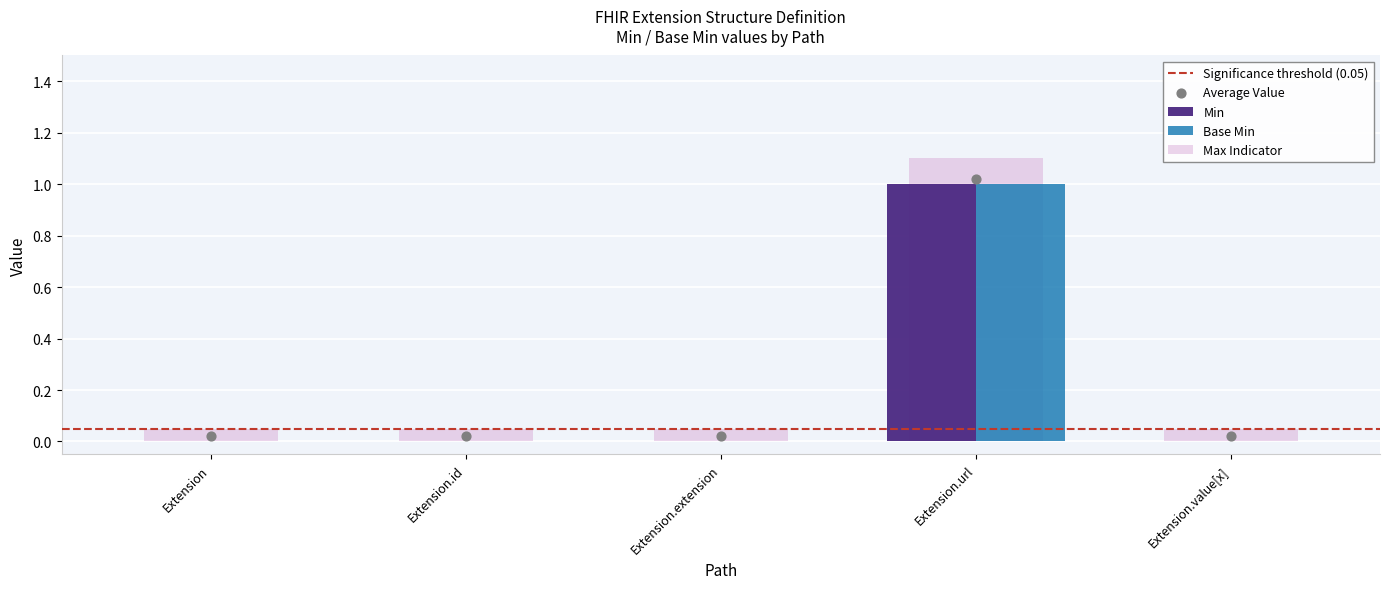

What is the total value across all series at Extension?

0.1